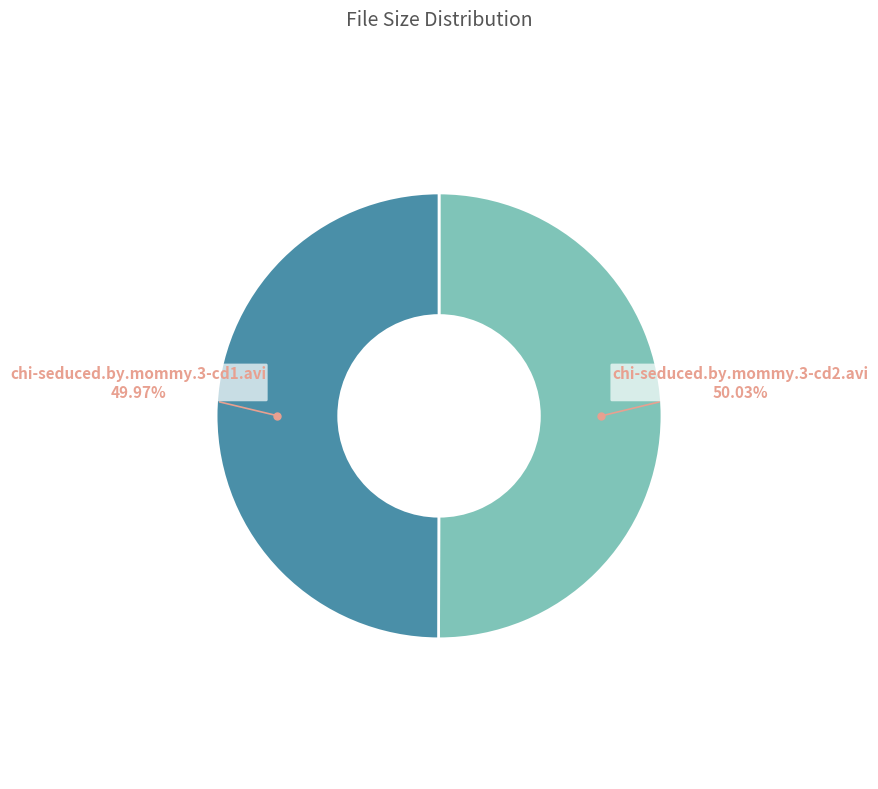

Do chi-seduced.by.mommy.3-cd2.avi and chi-seduced.by.mommy.3-cd1.avi together represent more than half of the pie?

Yes